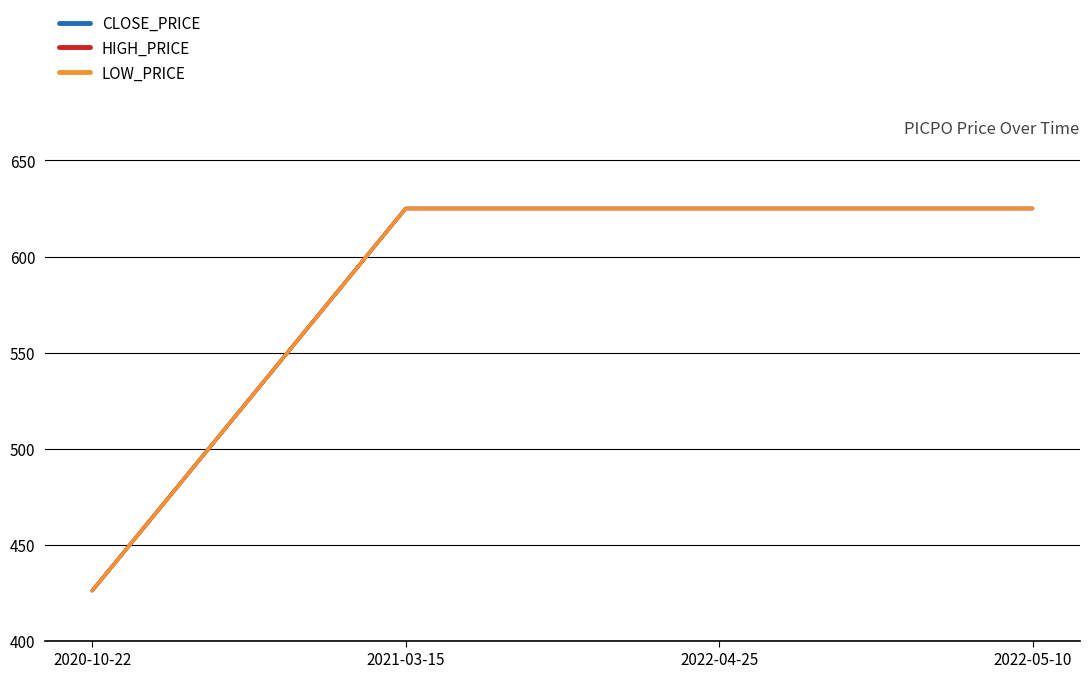

True or false: LOW_PRICE has a value of 997 at 2022-04-25.

False